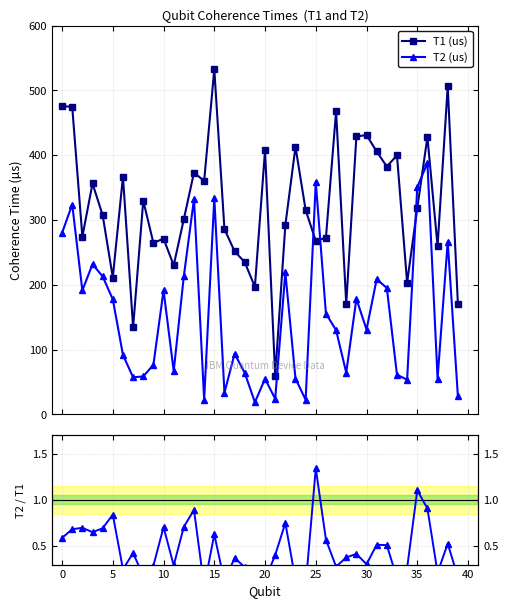

What is the sum of all T1 (us) values?

12829.8